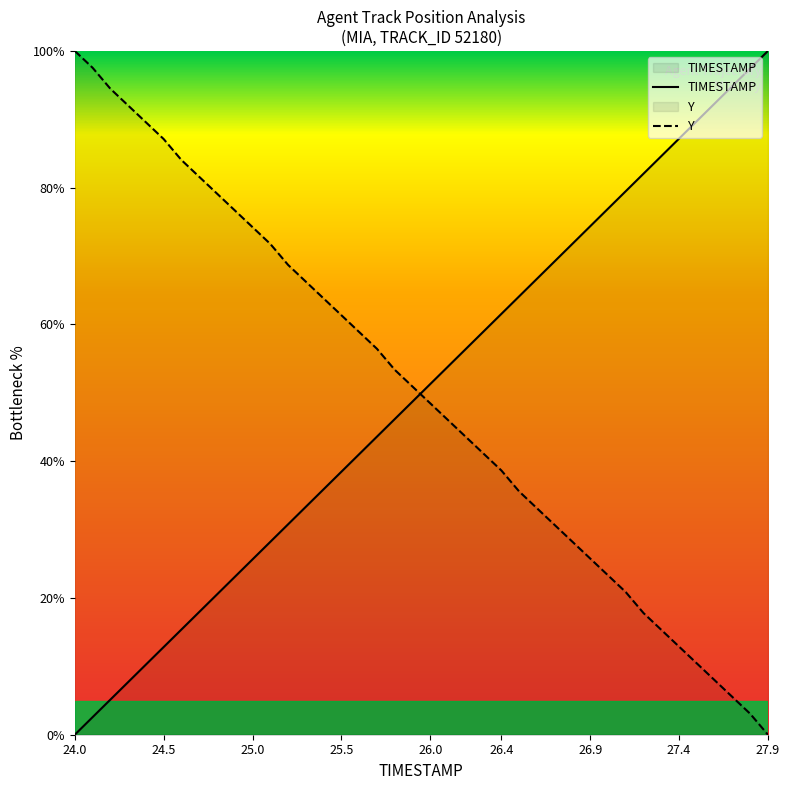

What is the greatest value displayed?

100.0